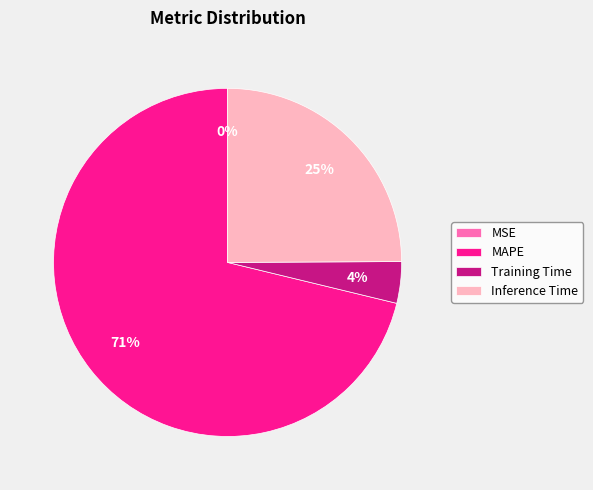

Which has a higher value, Inference Time or MAPE?

MAPE